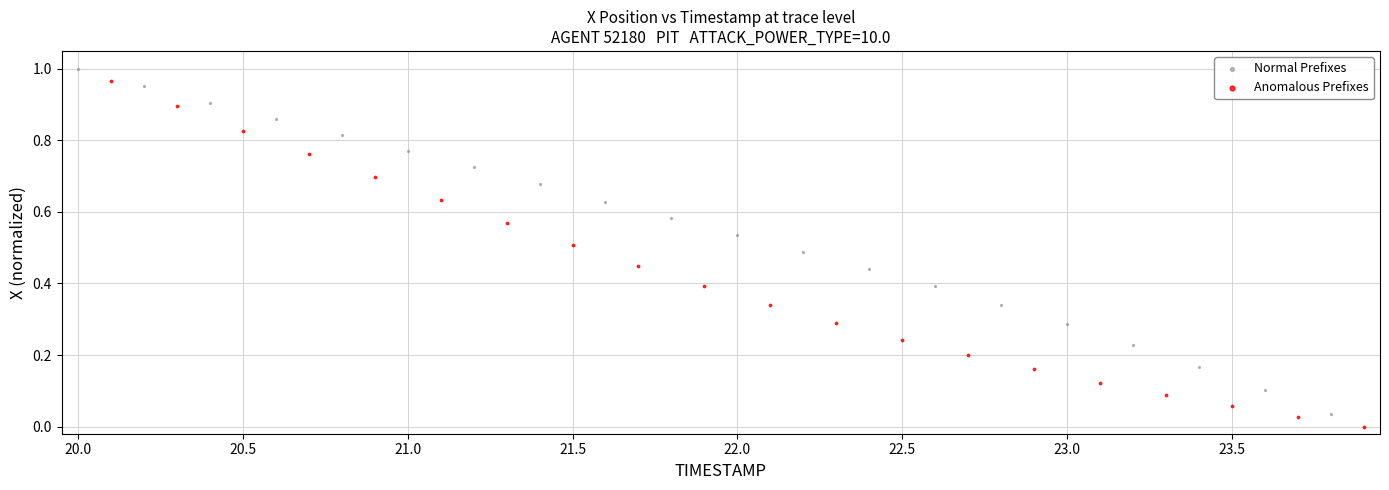

Which series has the widest spread of Y values?

Anomalous Prefixes